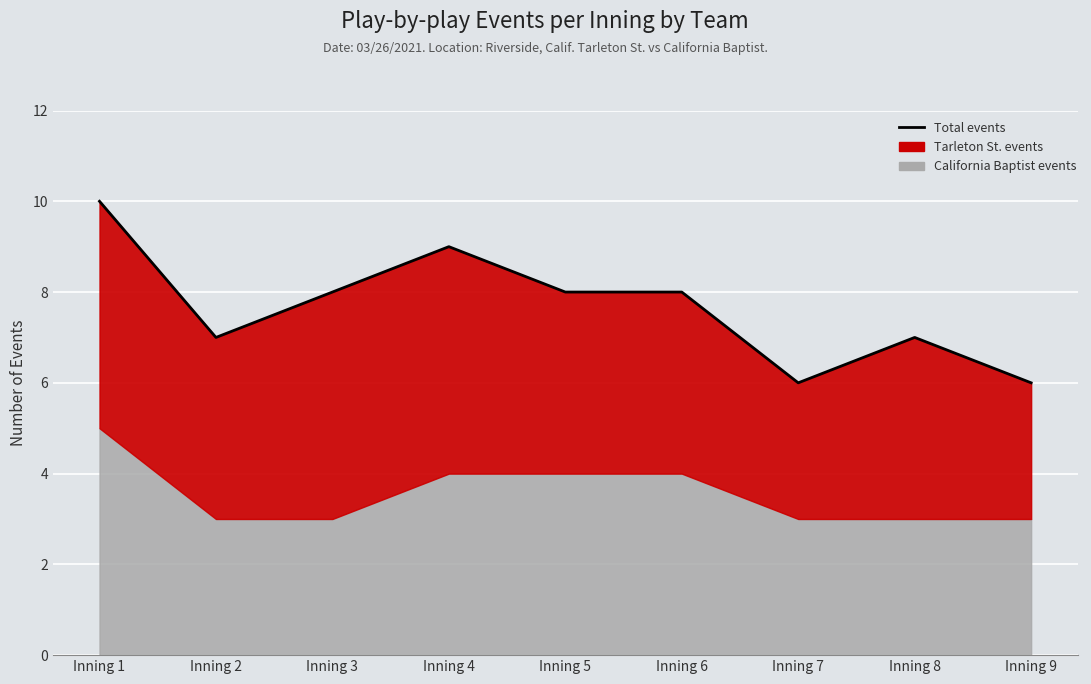

What is the minimum value shown in the chart?

6